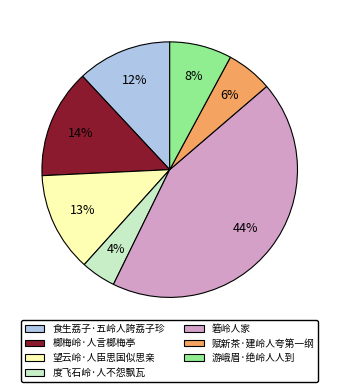

To the nearest percent, what is the difference between the 游峨眉·绝岭人人到 and 望云岭·人臣思国似思亲 slice percentages?

5%